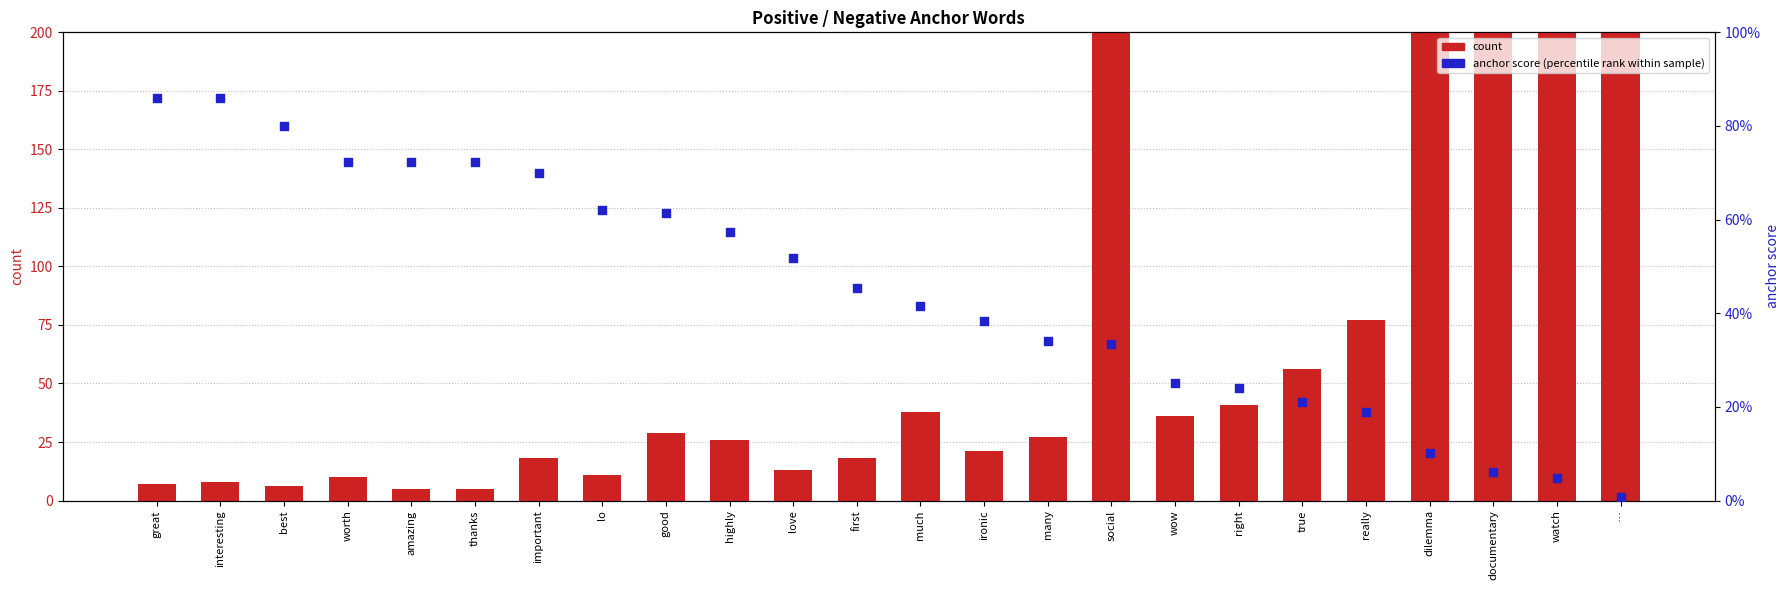

What are all the series names shown in the legend?

count, anchor score (percentile rank within sample)